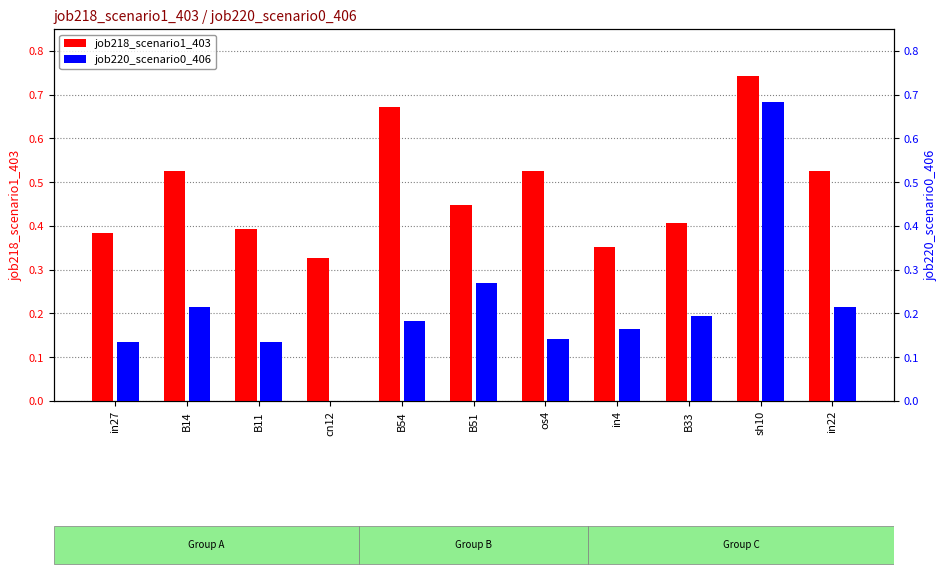

Which category has the lowest value in the job218_scenario1_403 series?

cn12